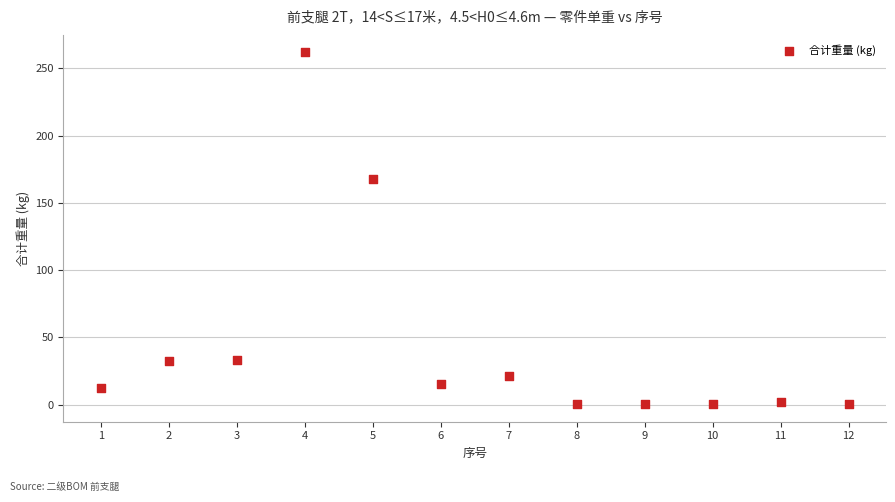

What is the range of Y values (max minus min)?

261.3